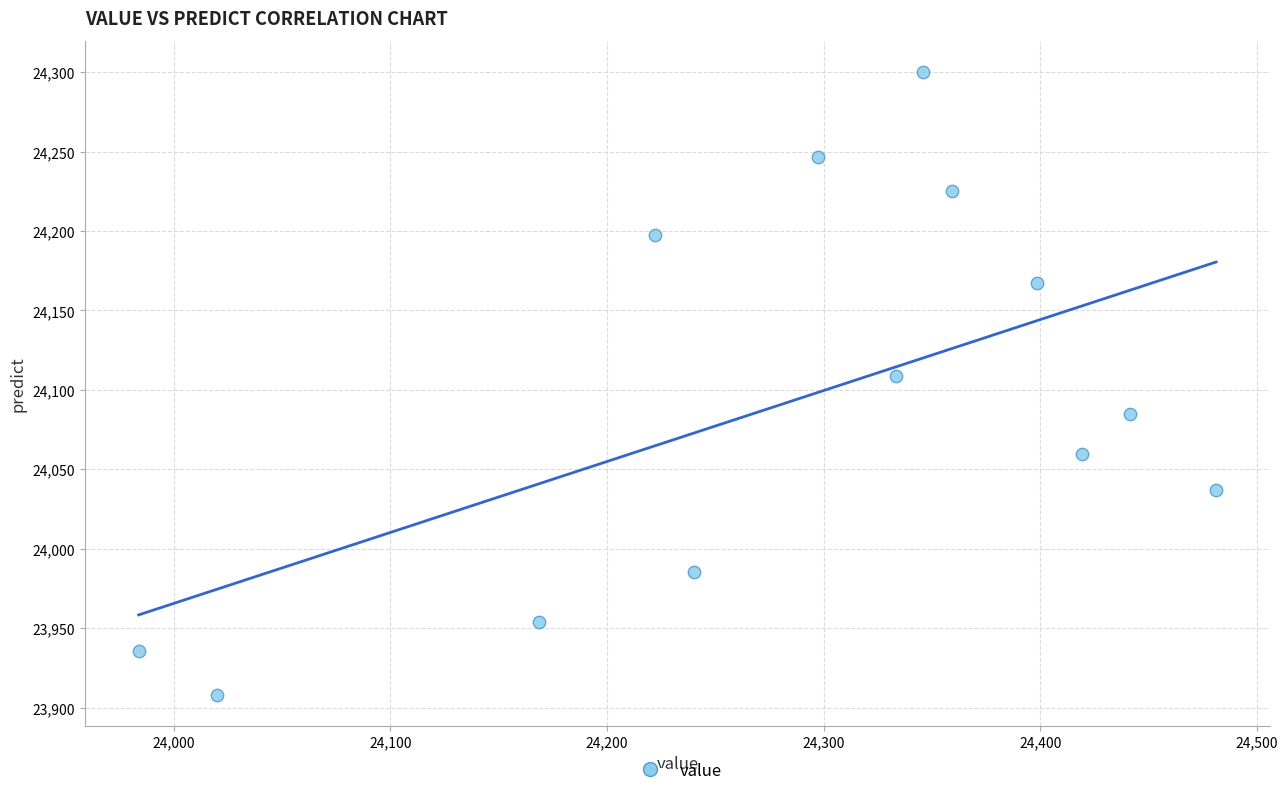

What is the range of X values (max minus min)?

497.5